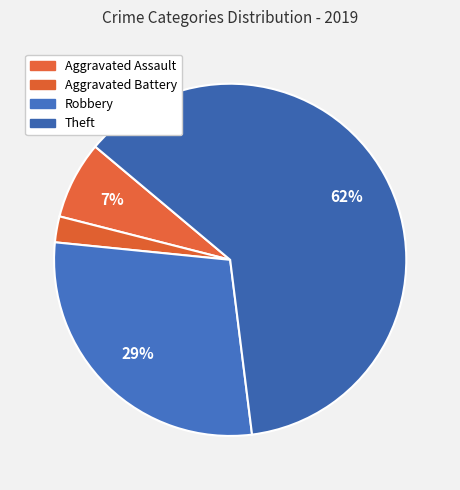

Does any single category account for the majority?

Yes